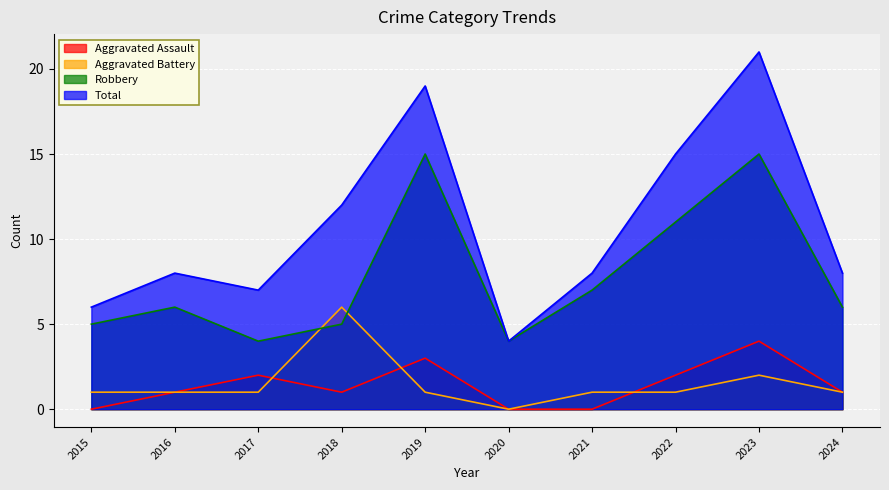

At which category does Robbery reach its first local peak?

2016